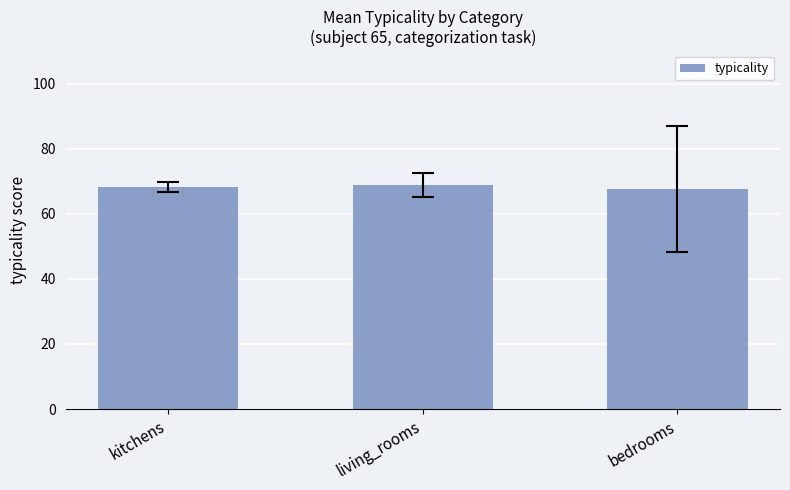

What is the smallest value displayed?

67.7